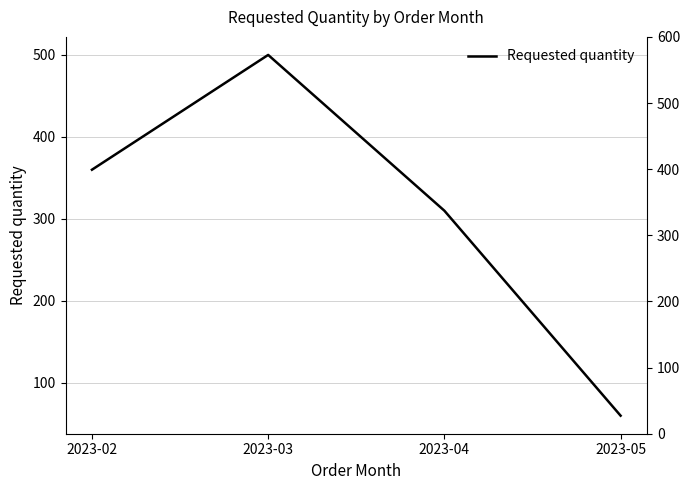

What is the minimum value shown in the chart?

60